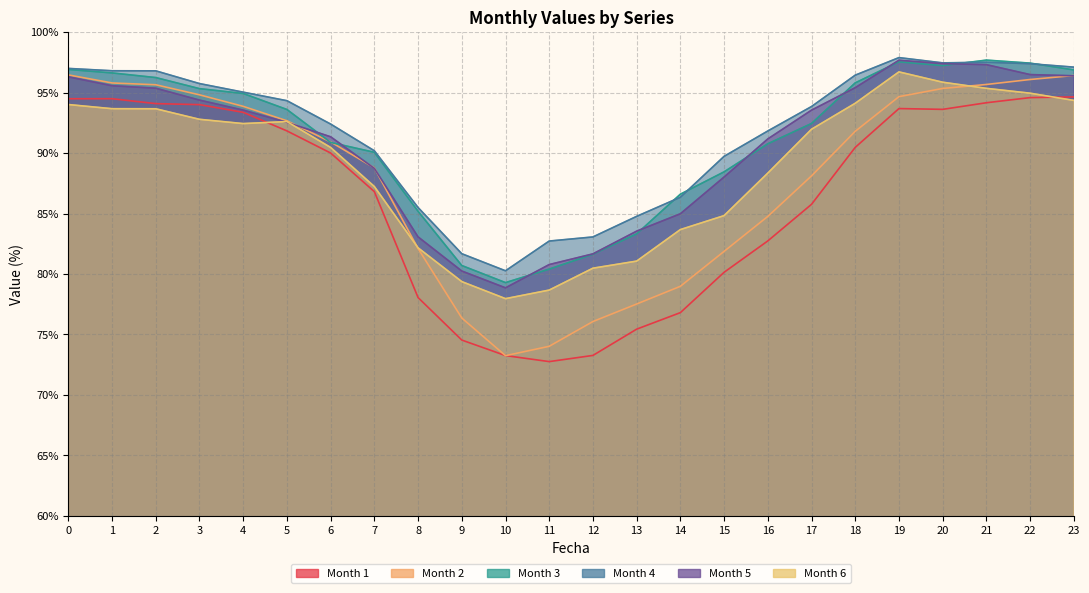

How many data points in 5 are less than 93?

12